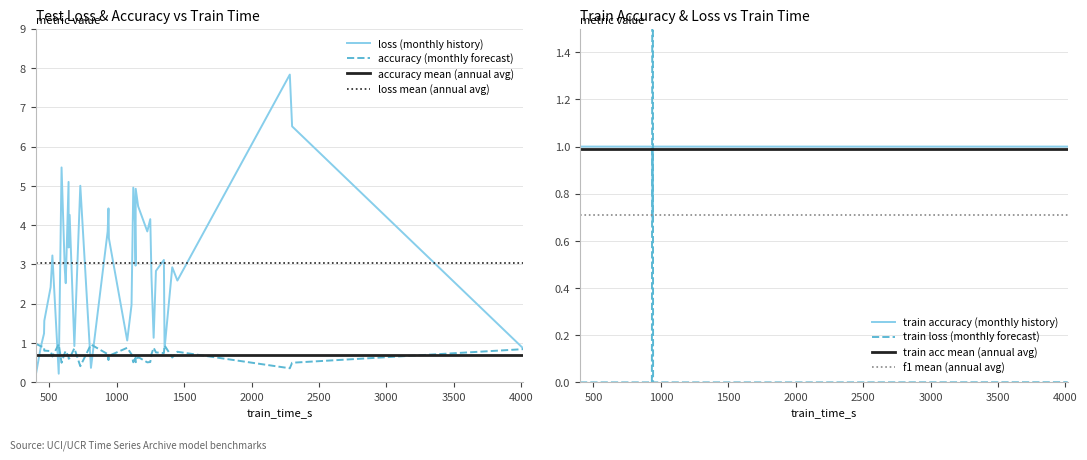

How many data points in loss are above 3?

20